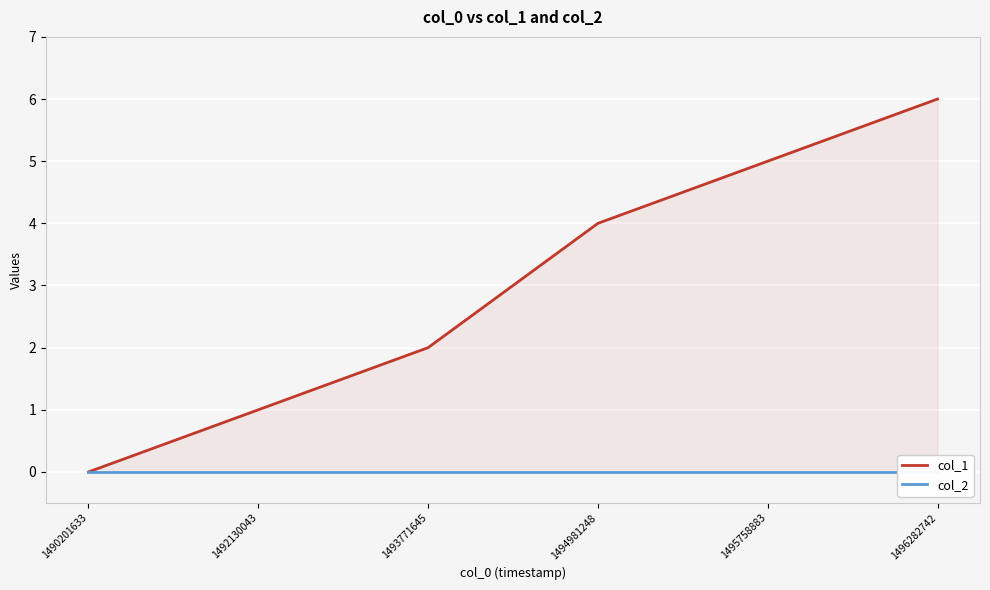

What is the greatest value displayed?

6